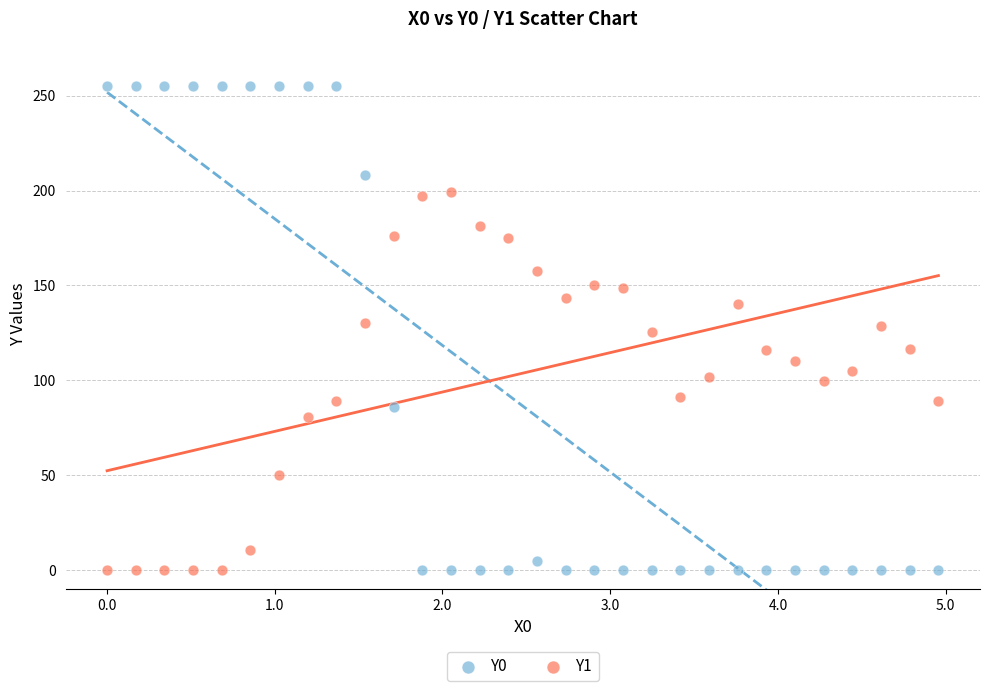

Across all data points, what is the range of X values (max minus min)?

5.0